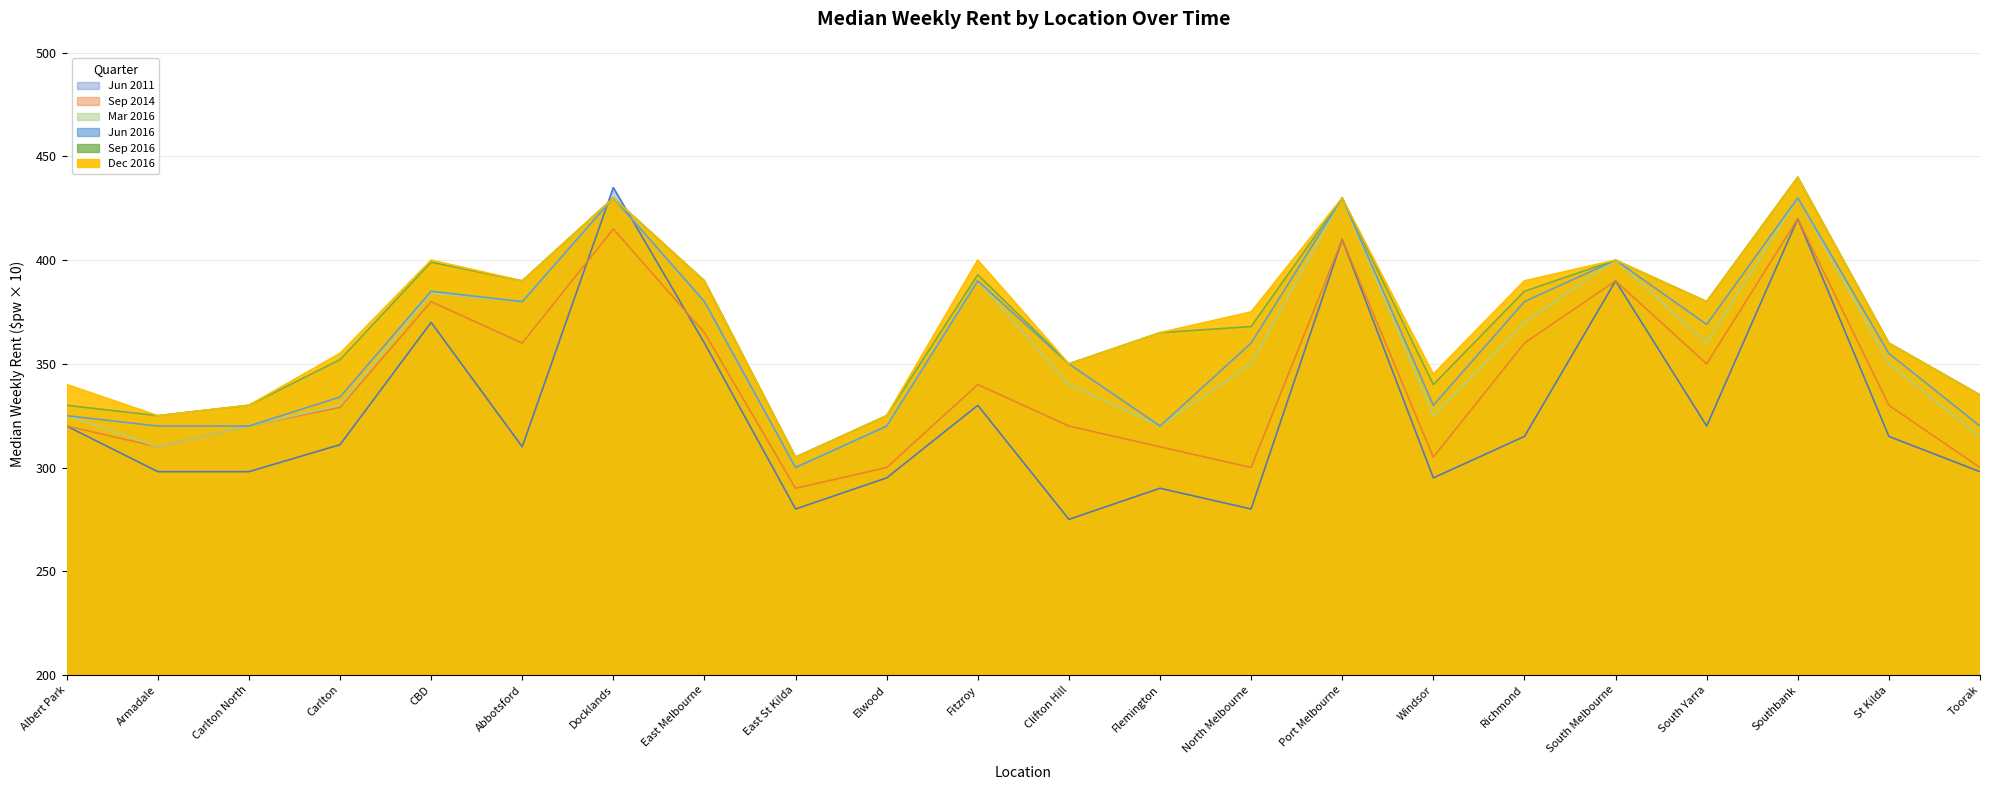

Between which two adjacent categories do Jun 2016 and Jun 2011 first intersect?

Abbotsford and Docklands